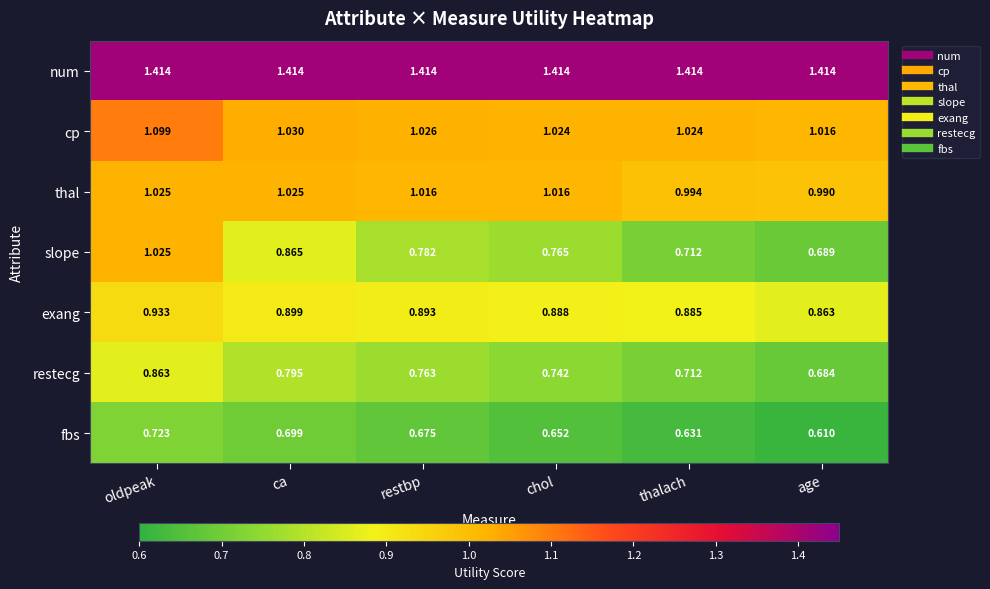

At which label is restecg closest to 0?

age